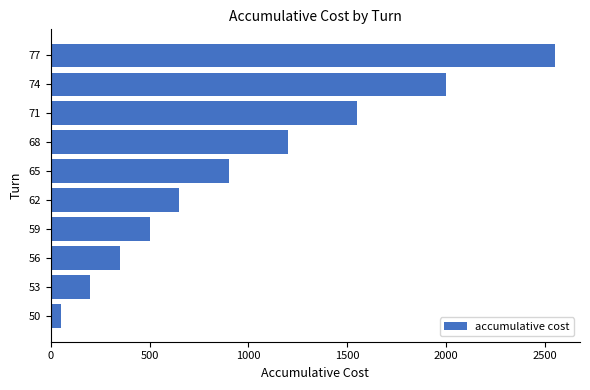

At which label is the value closest to 1300?

68